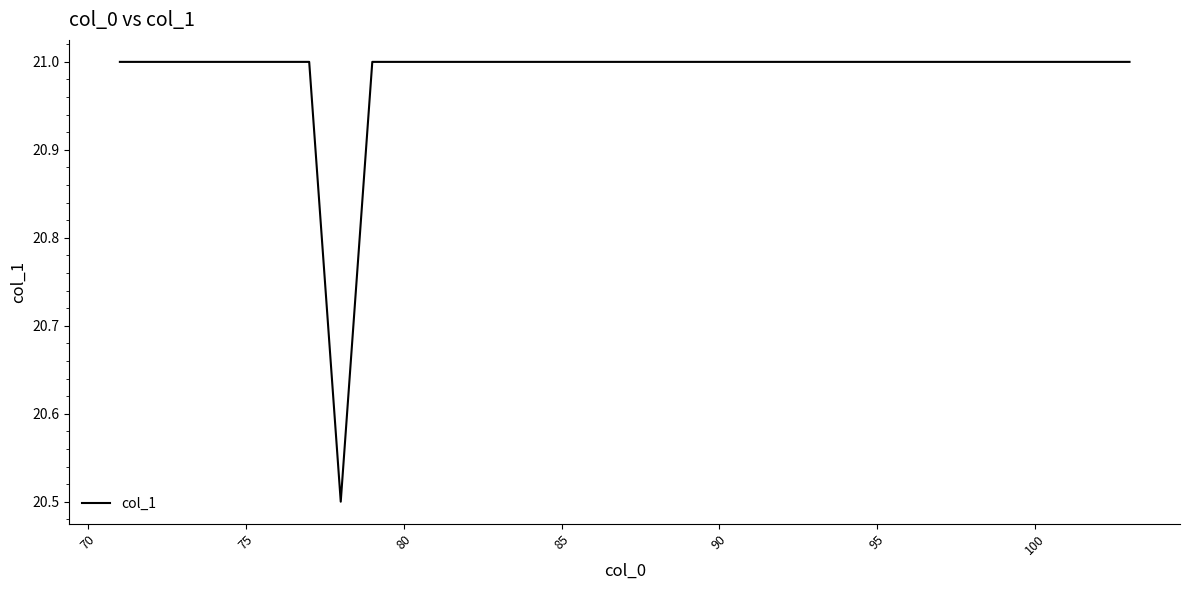

Is this an area chart (filled region under the line)?

No